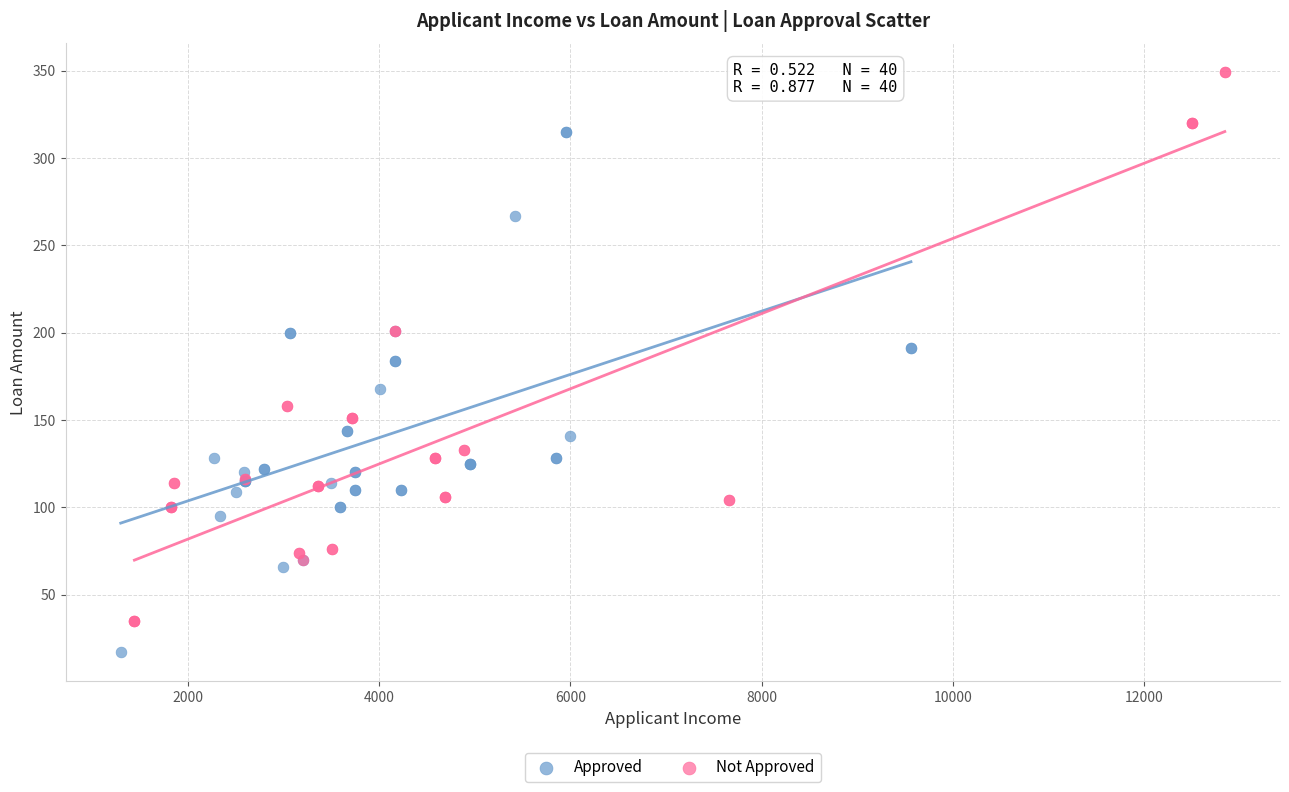

Which series reaches the minimum Y coordinate?

Approved